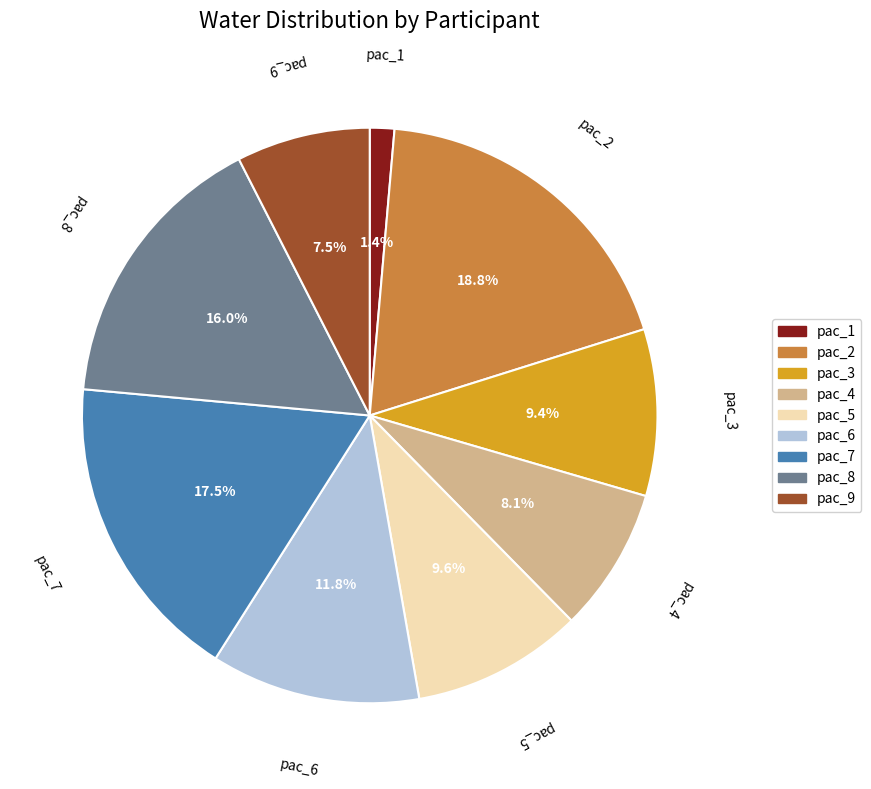

Which slice is the smallest?

pac_1